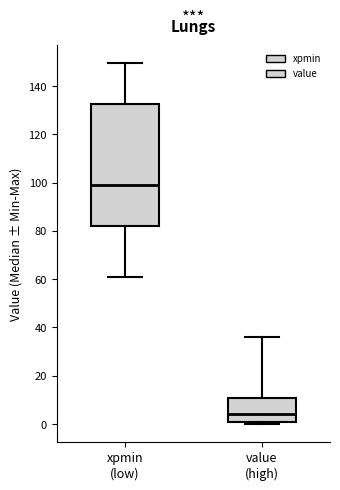

Reading left to right, read every box against the y-axis: the position of its median line, the range the box covers, and the ends of its whiskers. The values are not printed on the chart, so give them approximately, as read against the axis.

xpmin (low): median 100, box 82 to 132, whiskers 60 to 150
value (high): median 4, box 0 to 10, whiskers 0 (just below the box's lower edge) to 36